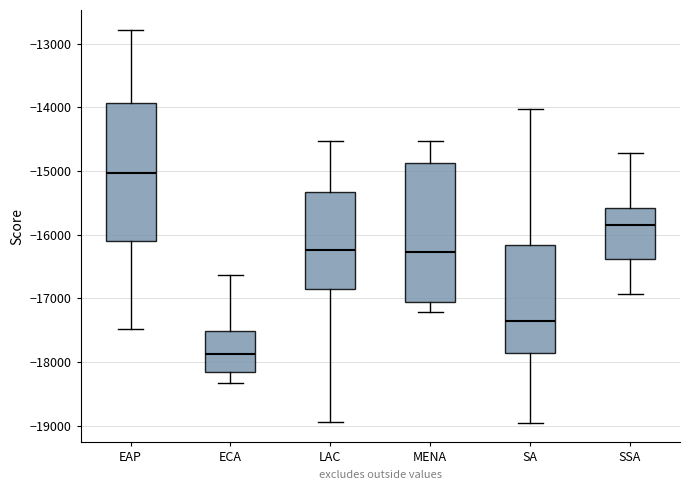

Reading left to right, transcribe this box plot: for each box, give where its median line is, the range the box spans, and where its two whiskers end, as read against the y-axis. The values are not printed on the chart, so give them approximately, as read against the axis.

EAP: median -15000, box -16100 to -13900, whiskers -17500 to -12800
ECA: median -17900, box -18200 to -17500, whiskers -18300 to -16600
LAC: median -16200, box -16800 to -15300, whiskers -18900 to -14500
MENA: median -16300, box -17100 to -14900, whiskers -17200 to -14500
SA: median -17400, box -17900 to -16200, whiskers -19000 to -14000
SSA: median -15800, box -16400 to -15600, whiskers -16900 to -14700